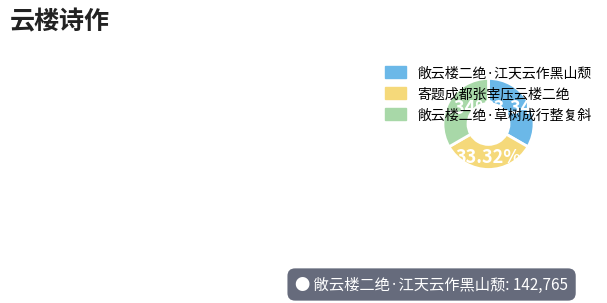

Is 敞云楼二绝·草树成行整复斜 the majority of the pie?

No